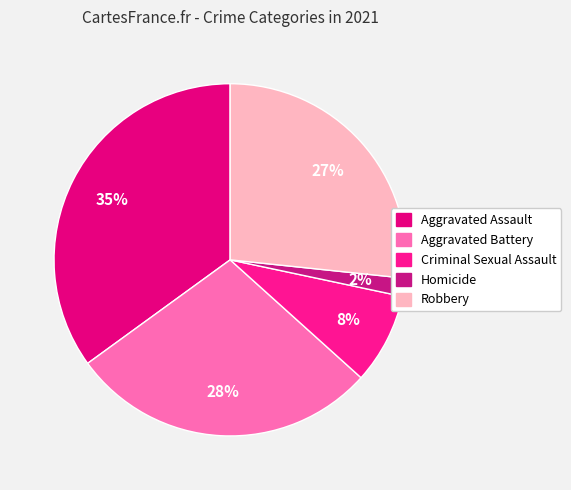

Combined, do Aggravated Battery and Homicide account for over 50%?

No